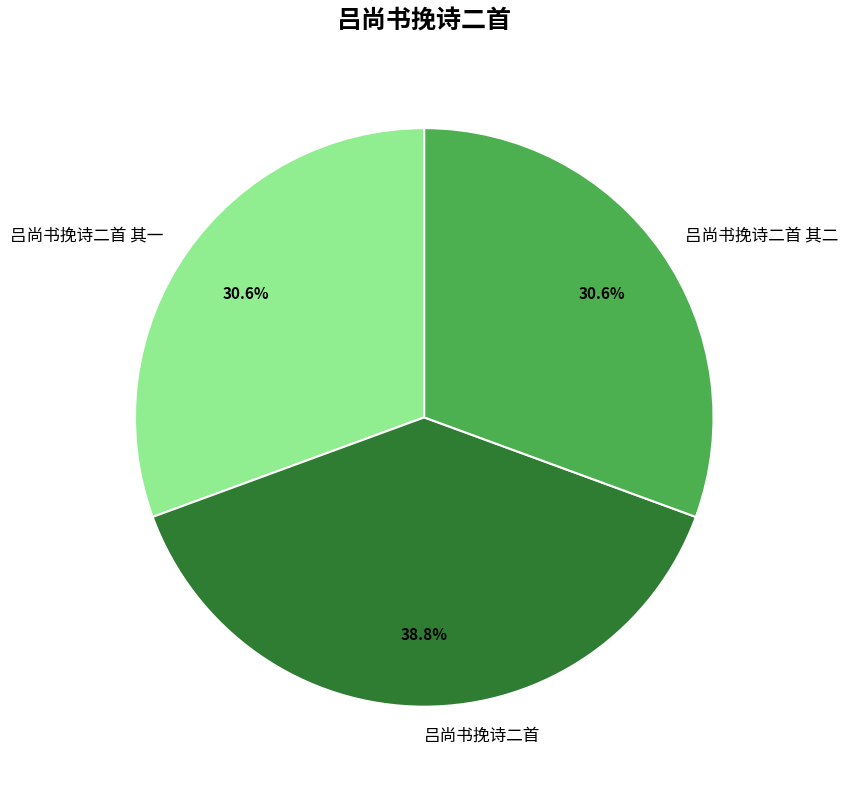

Does any single category account for the majority?

No